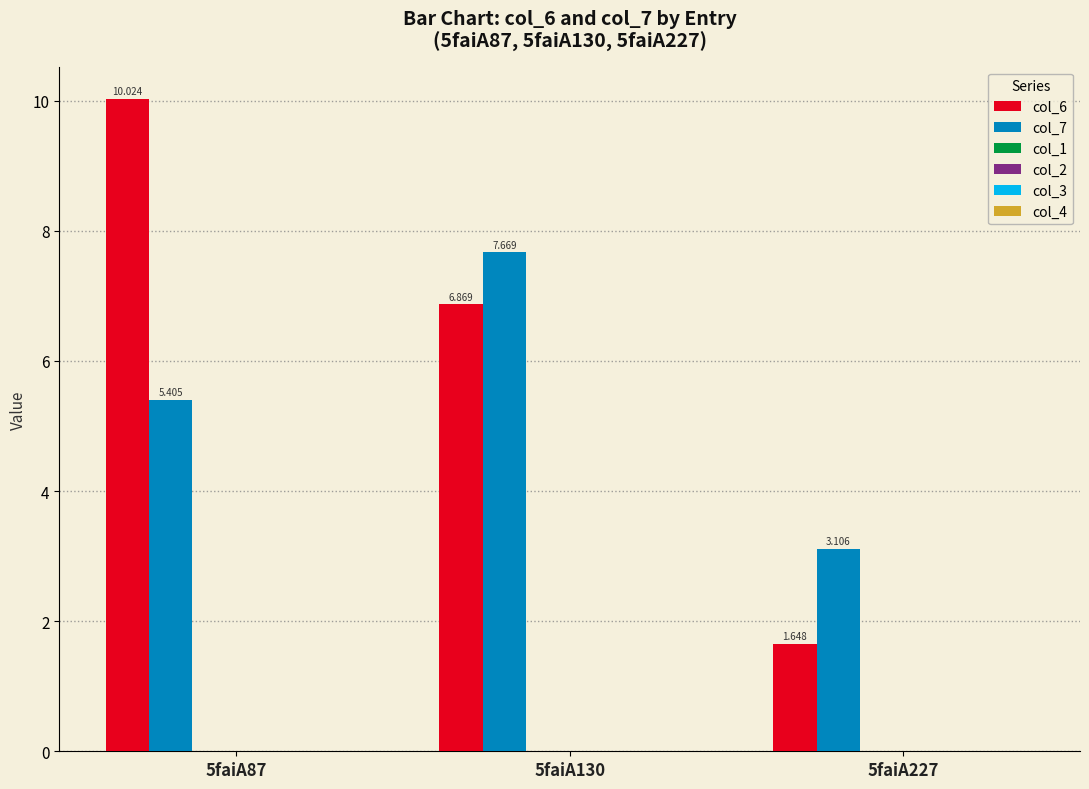

Which series has the largest total across all categories?

col_6